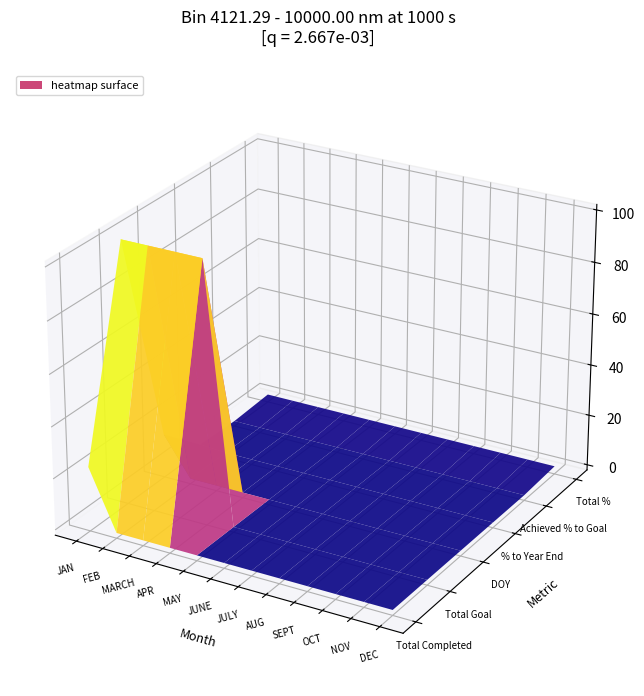

Is it true that DOY equals -5.9 at JUNE?

False